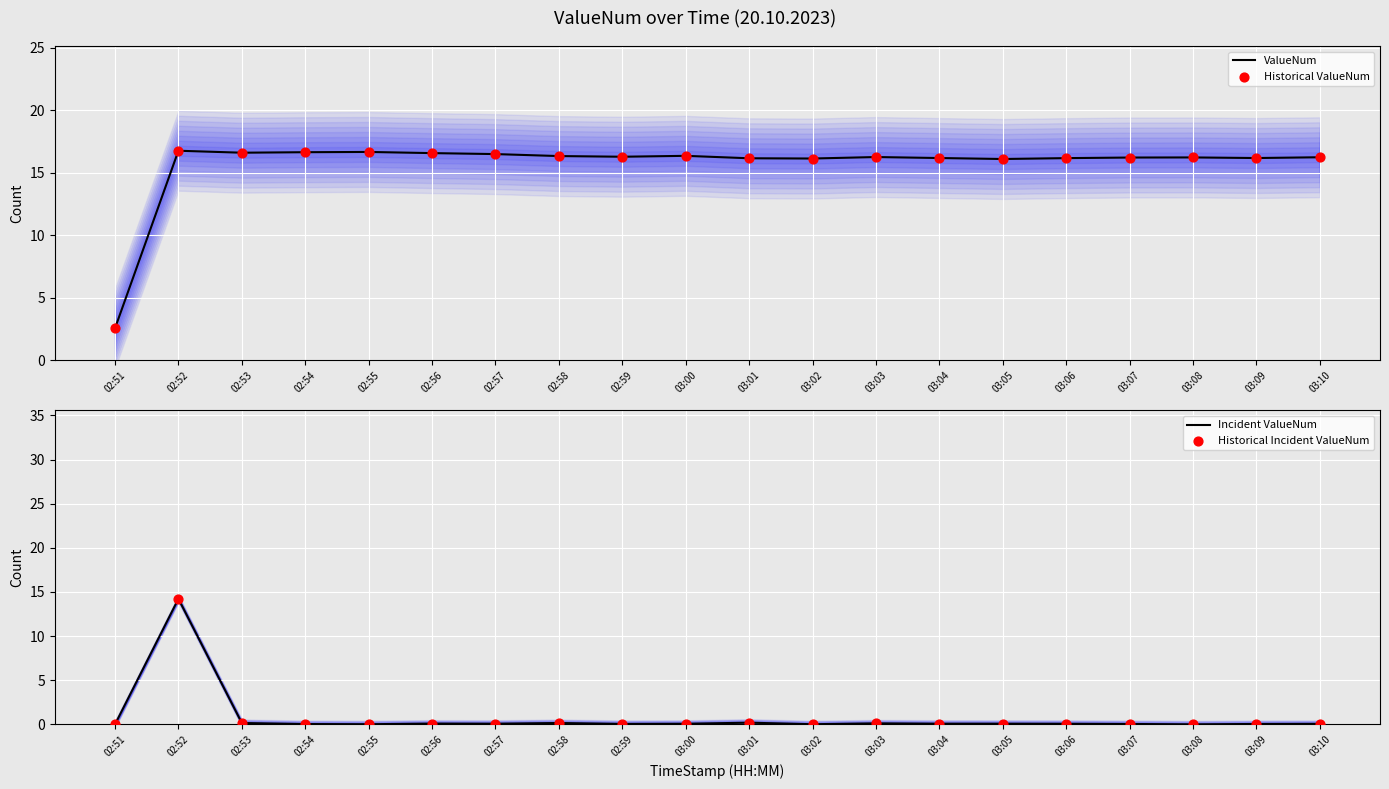

At how many categories does at least one series exceed 15?

19